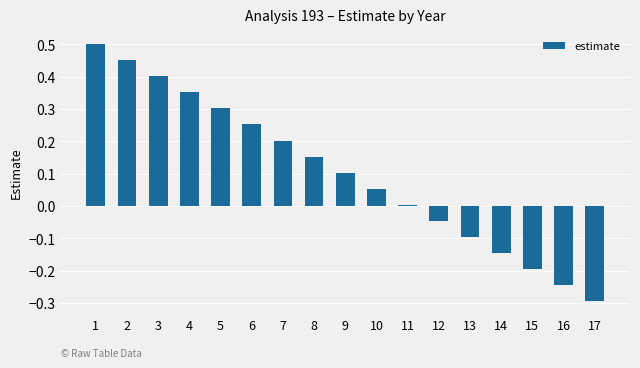

How many distinct data groups are displayed?

1